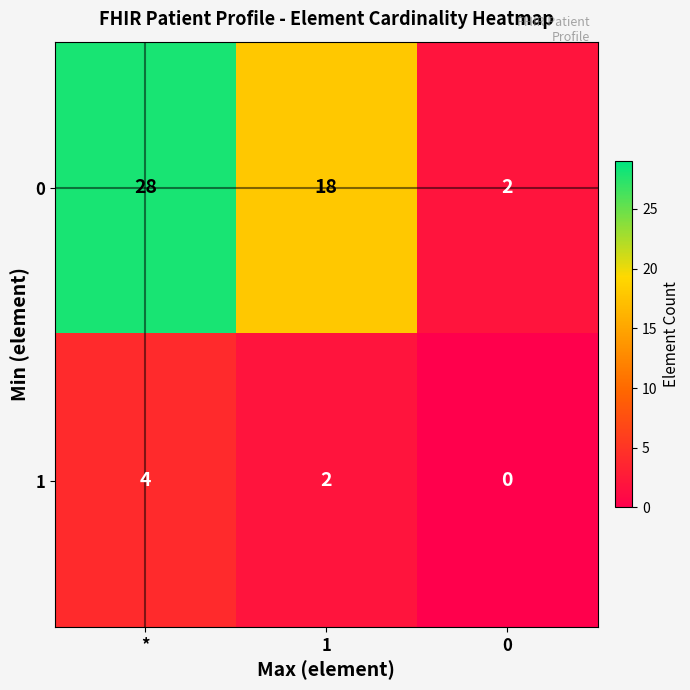

Reading left to right, what are all the values shown in this chart?

0: 28	18	2
1: 4	2	0